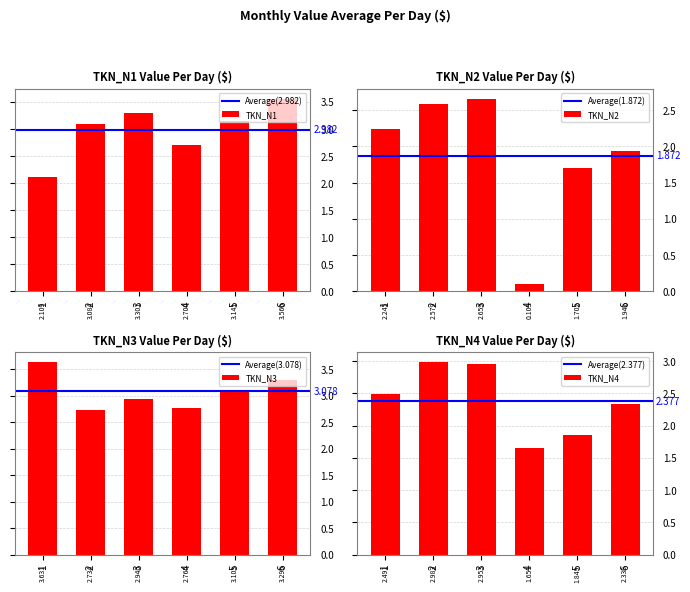

What is the value of the TKN_N4 bar at the 5th from the left?

1.8